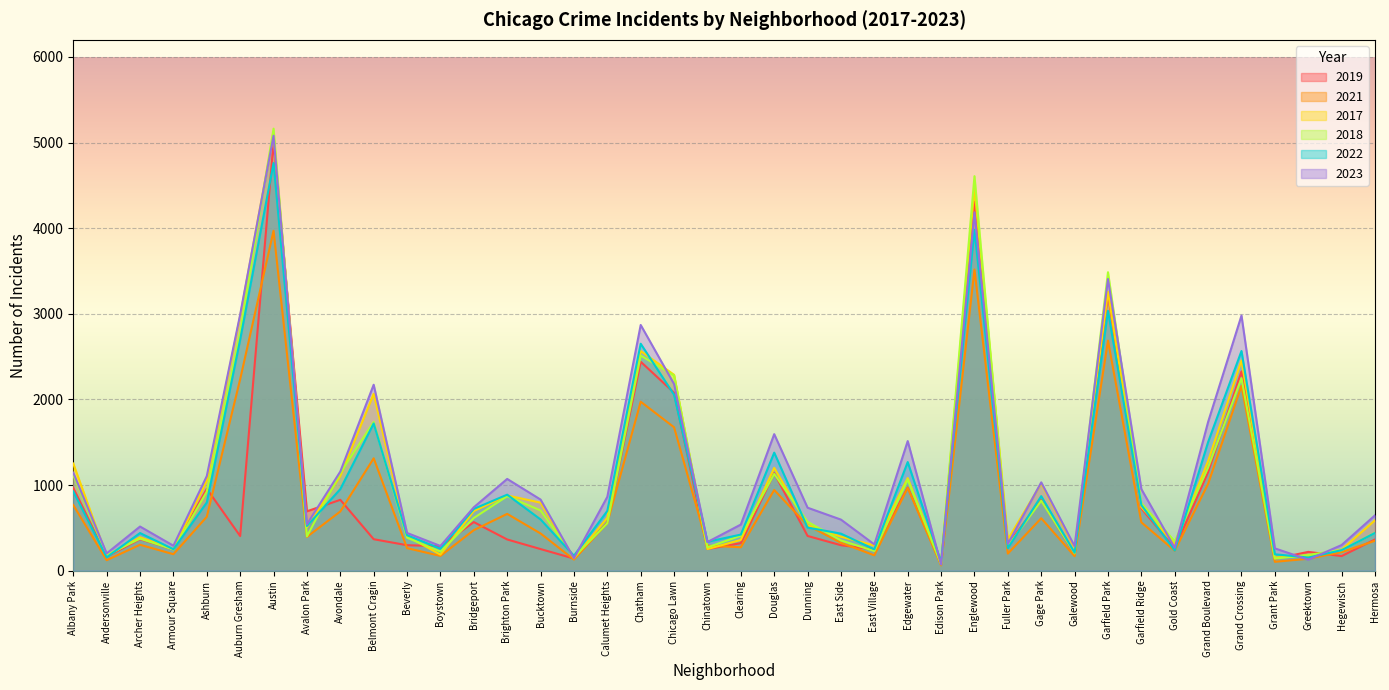

What is the difference between the highest and lowest values at Armour Square?

99